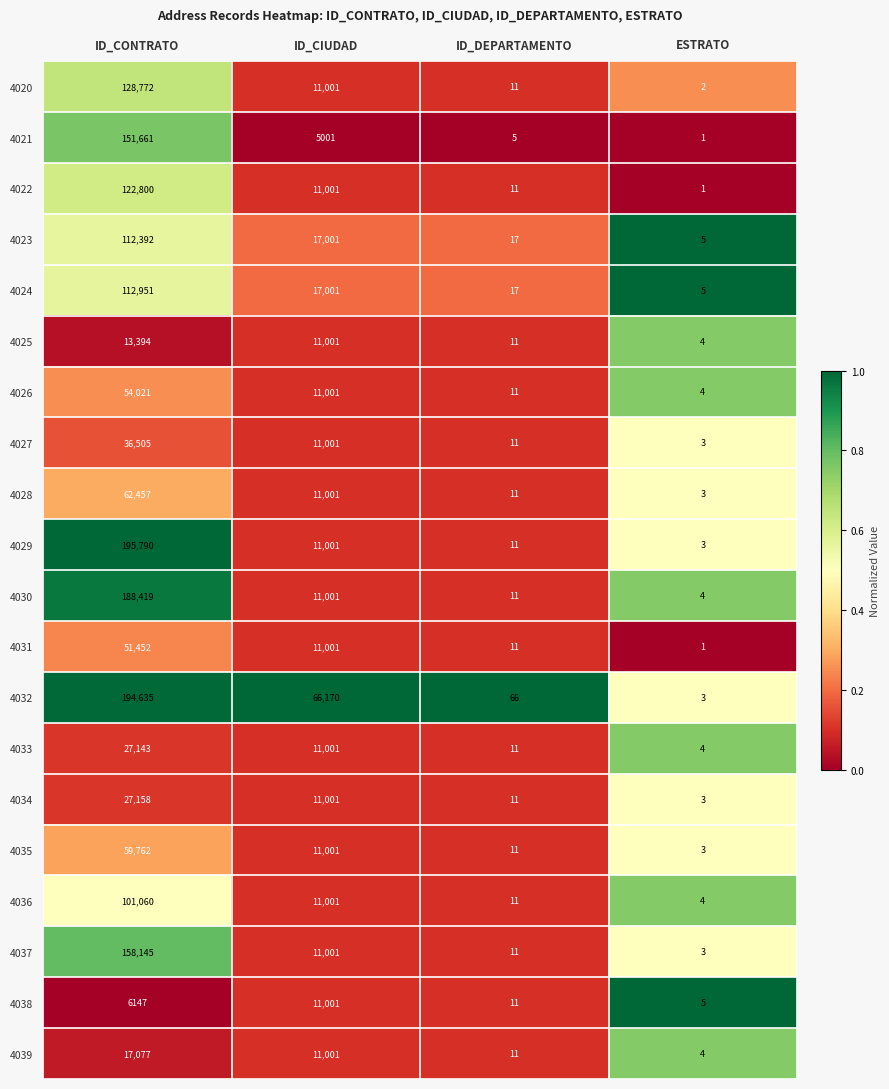

What is the sum of the 4035 values at ID_CONTRATO and ESTRATO?

59765